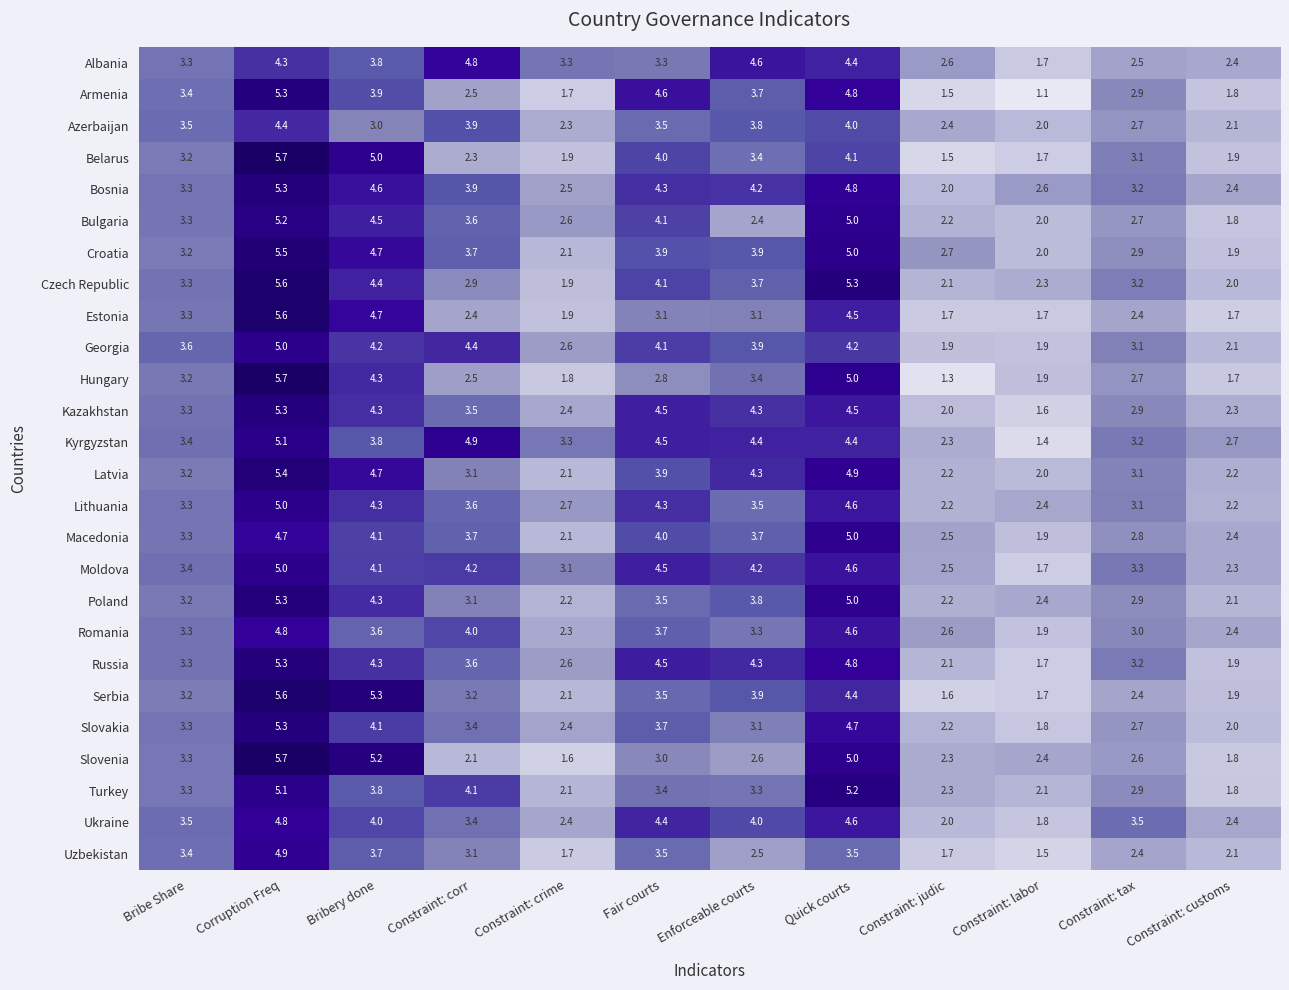

What is the sum of the Romania values at Bribery done and Enforceable courts?

6.9